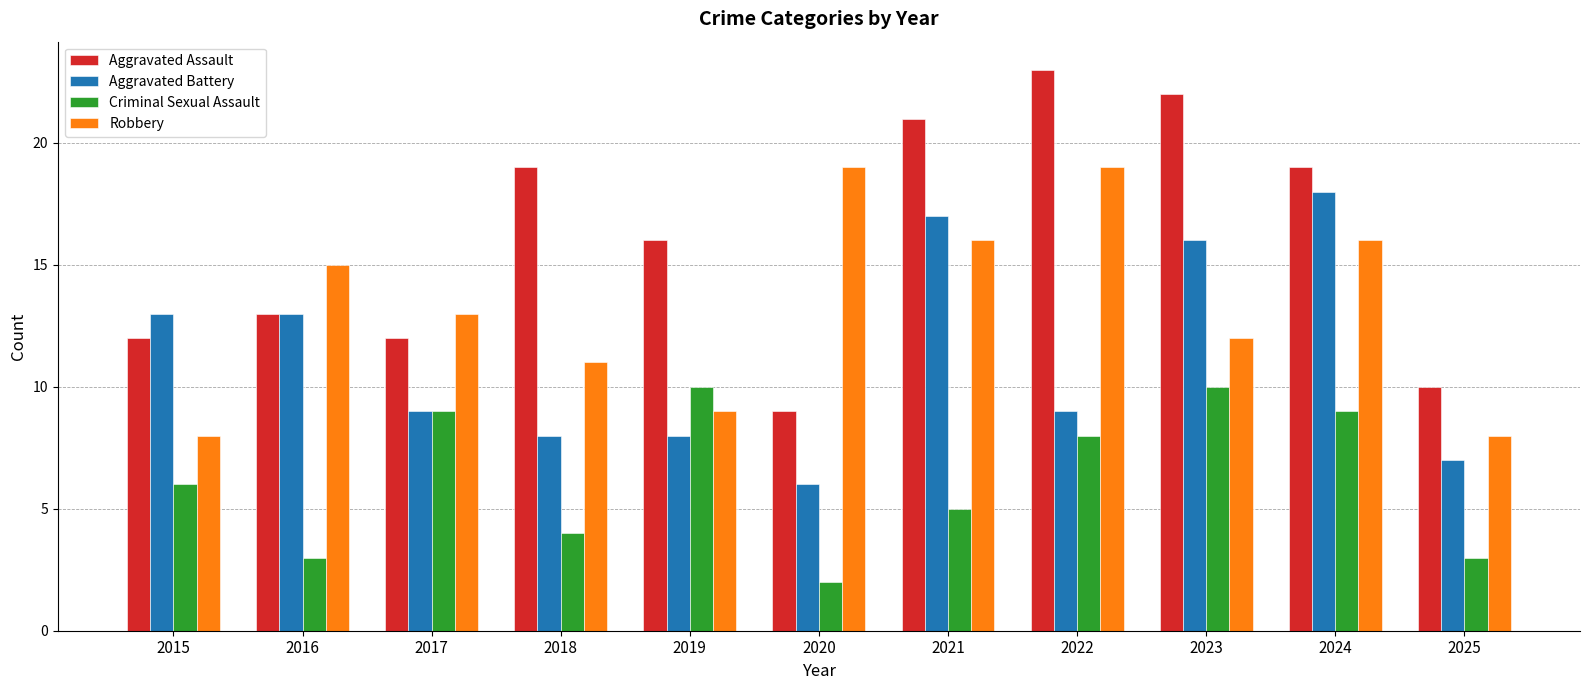

At which label is Criminal Sexual Assault closest to 6?

2015